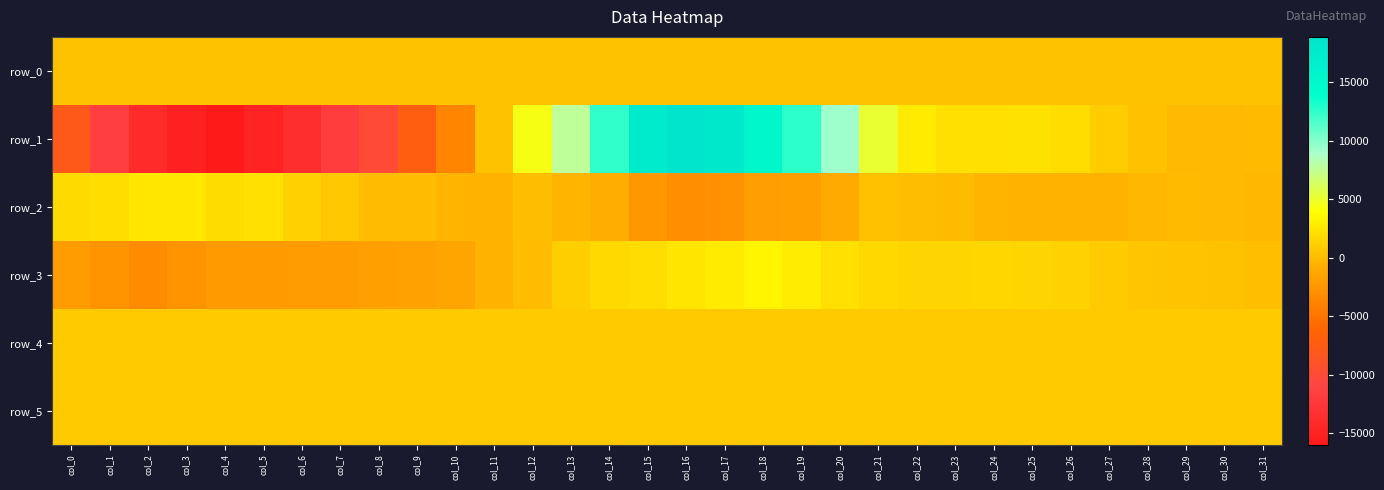

What is the total value across all series at col_26?

4842.8